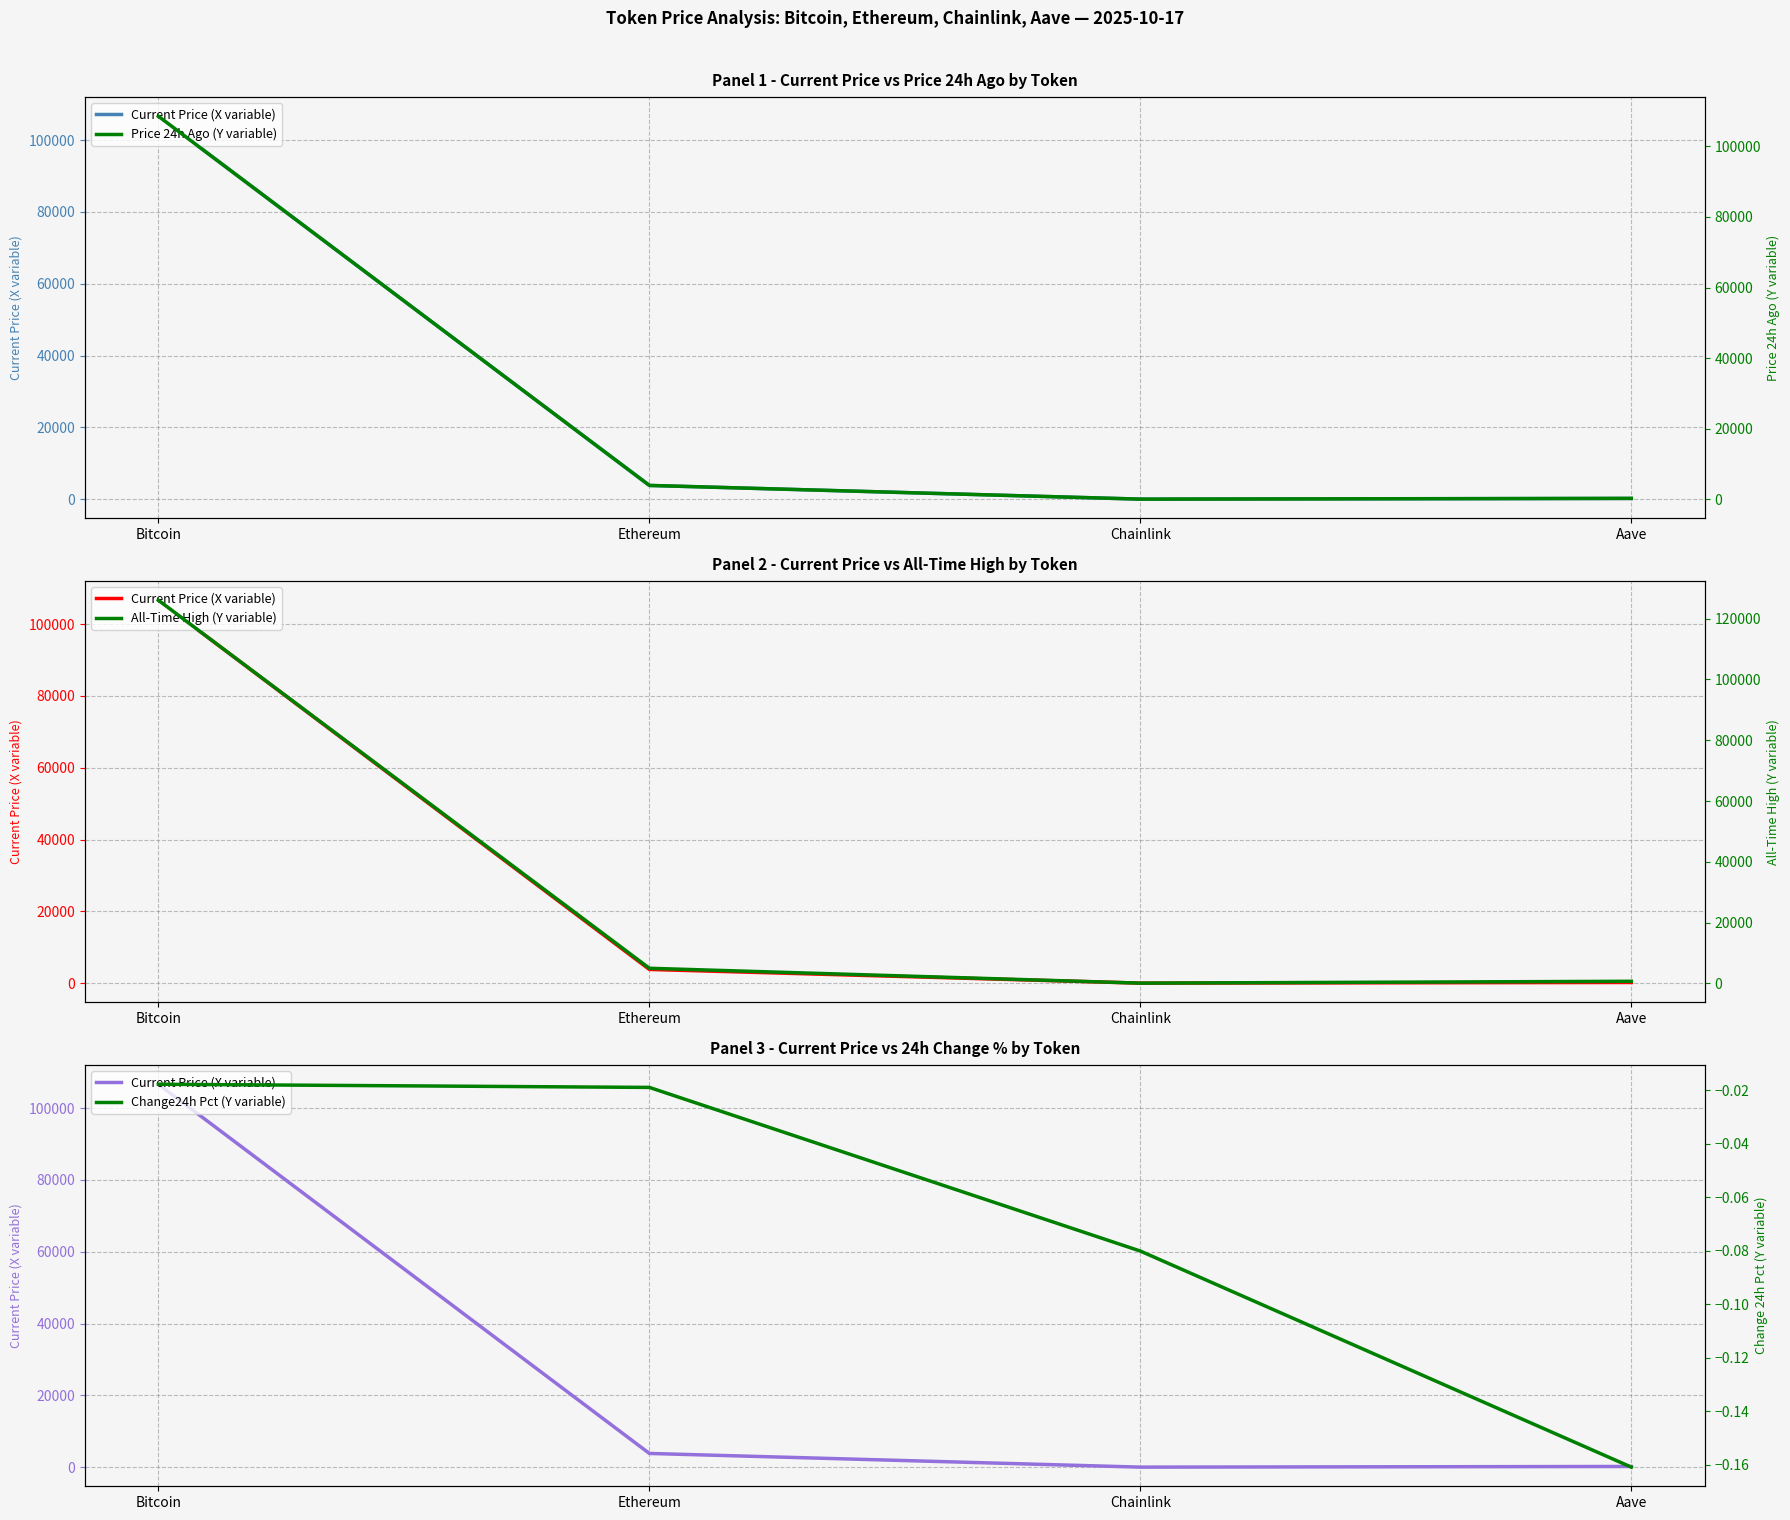

Is it true that Price 24h Ago (Y variable) equals 108548.0 at Bitcoin?

True